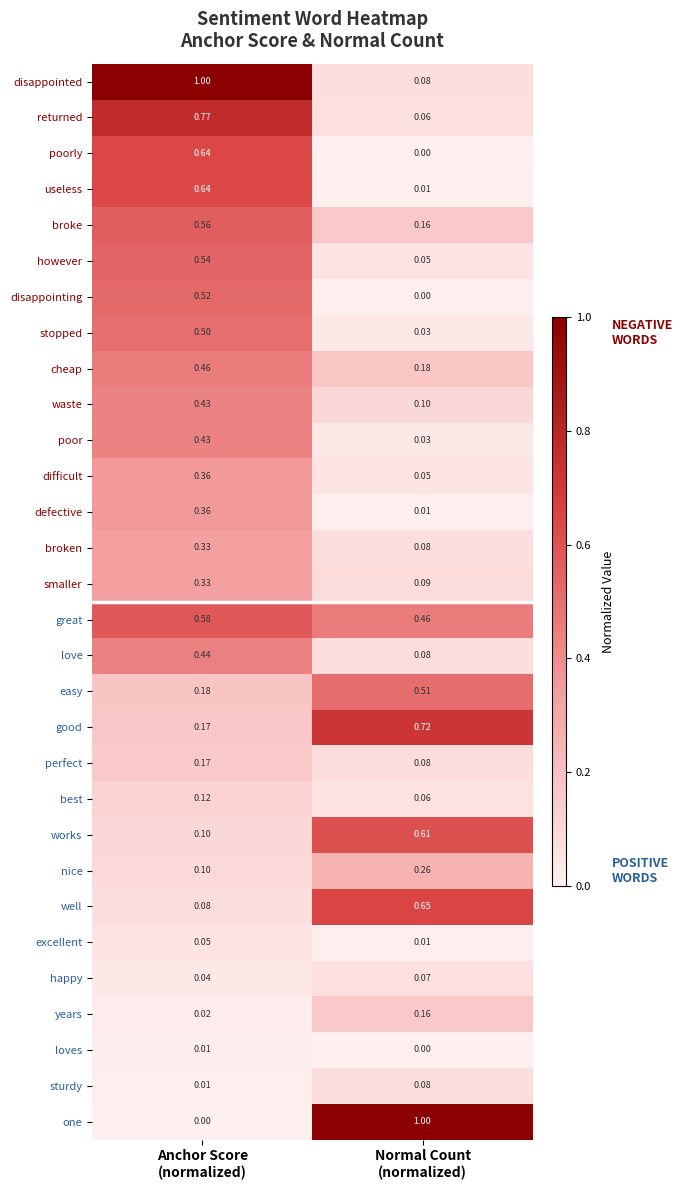

Which series has the largest total across all categories?

disappointed